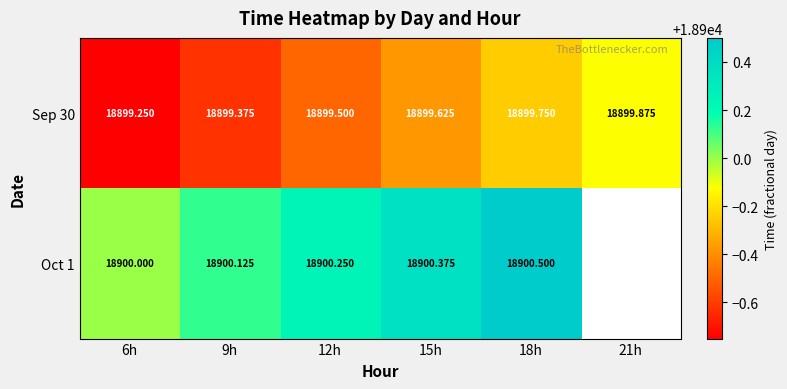

The value of Oct 1 at 15h is 33786.3. True or false?

False